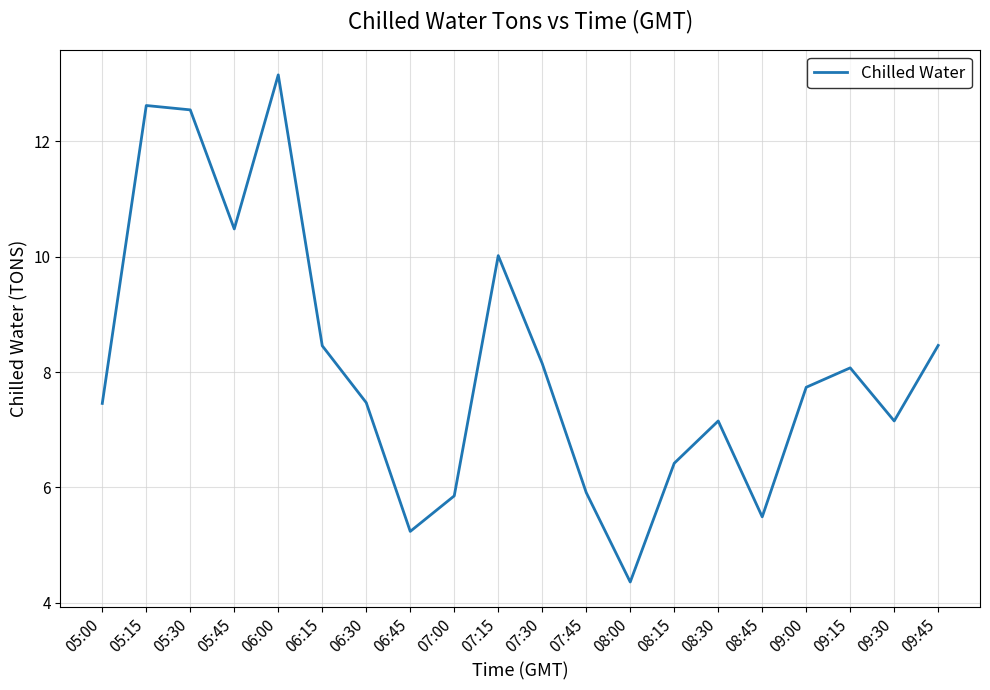

True or false: the data shows 9.8 at 08:15.

False